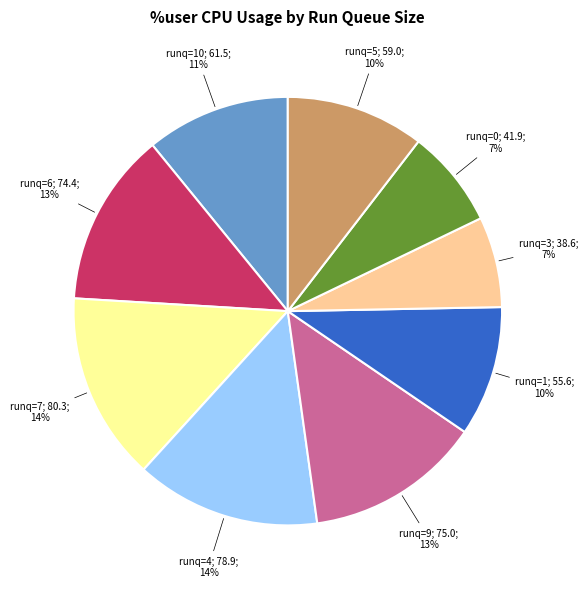

Is there any slice that represents more than half of the pie?

No